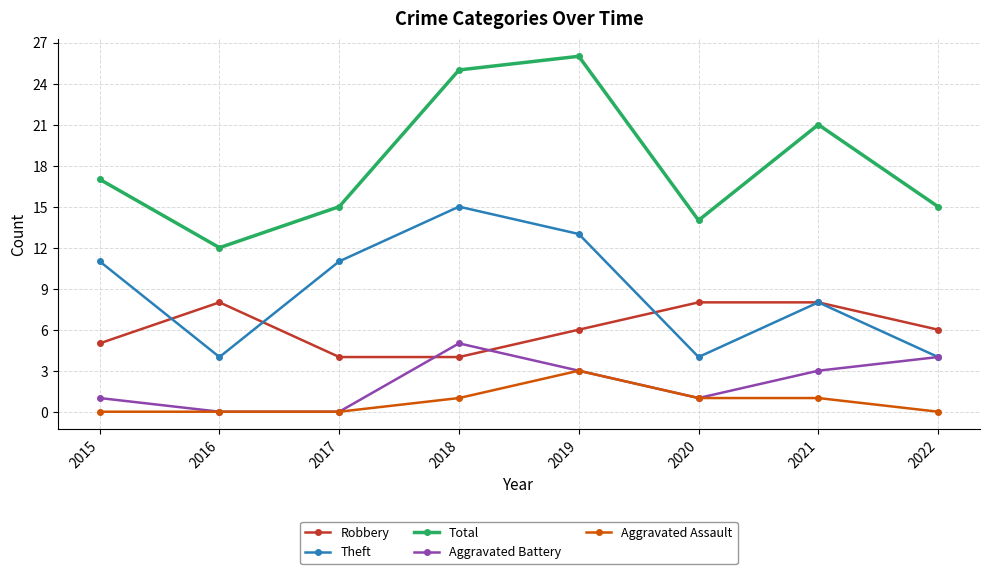

True or false: Total and Robbery cross at least once.

False